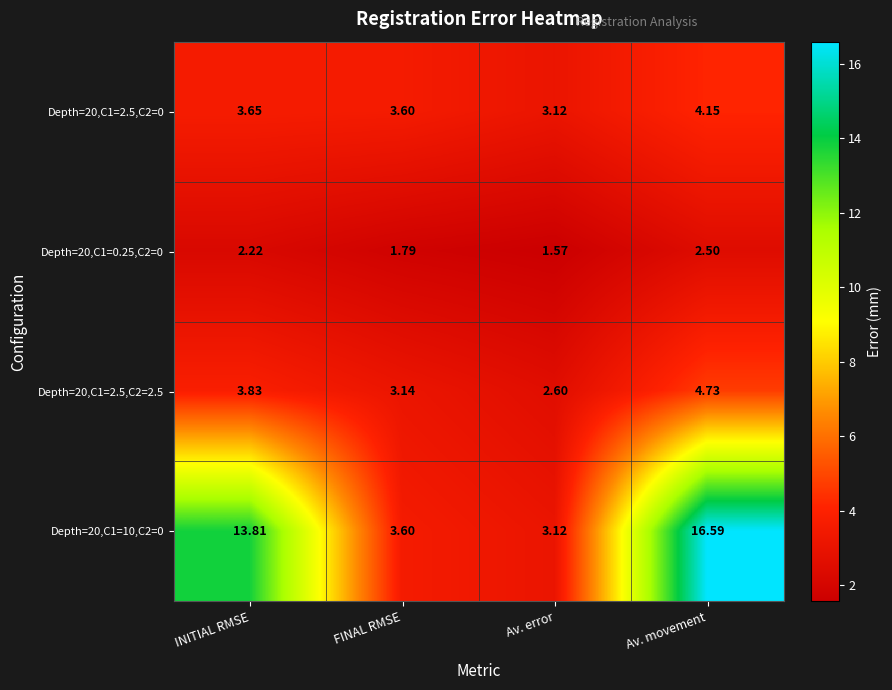

At which label does Depth=20,C1=2.5,C2=2.5 first exceed 3?

INITIAL RMSE